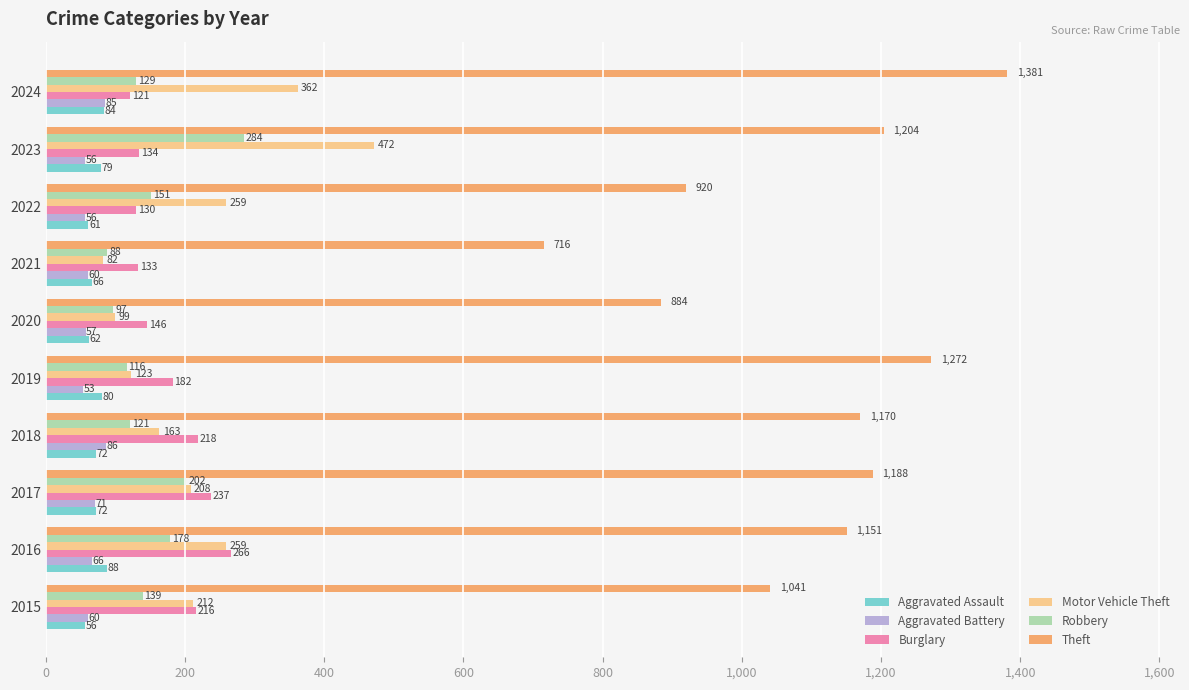

At which label does Robbery reach its minimum?

2021